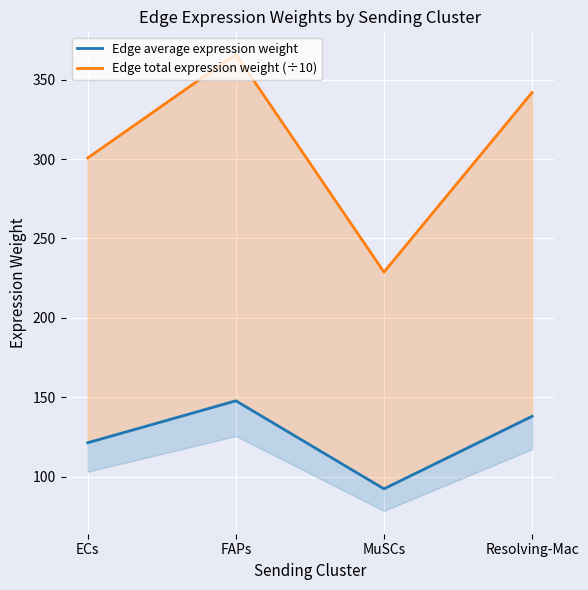

How many categories are shown in the chart?

4